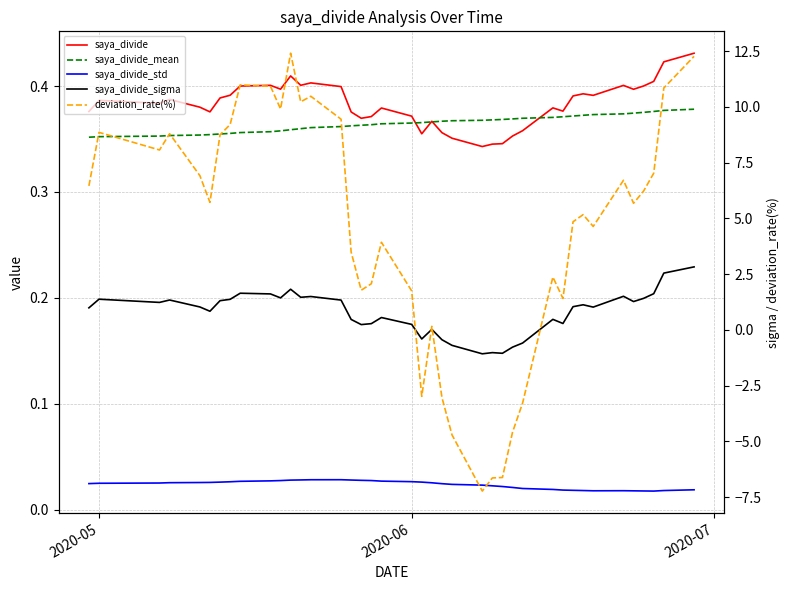

Is it true that saya_divide equals 0.1 at 27?

False